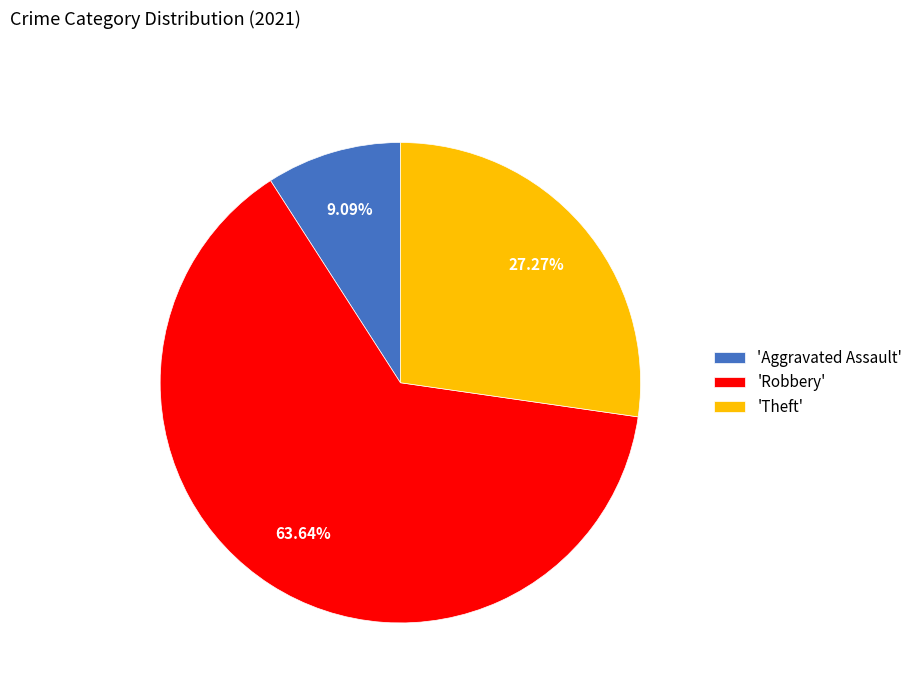

Between 'Robbery' and 'Aggravated Assault', which is larger?

'Robbery'